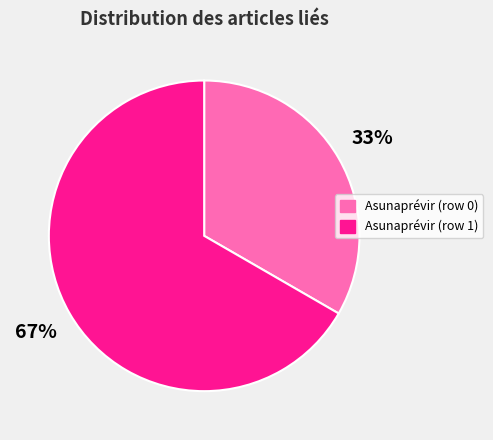

The Asunaprévir (row 0) slice represents 5% of the pie. True or false?

False